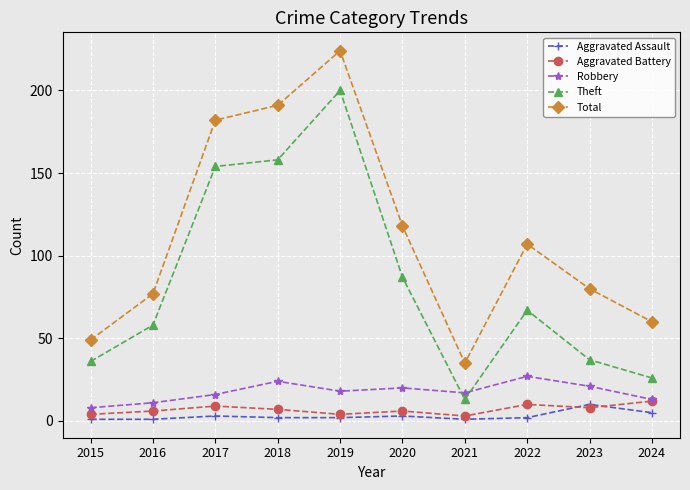

True or false: Robbery and Aggravated Assault intersect in this chart.

False